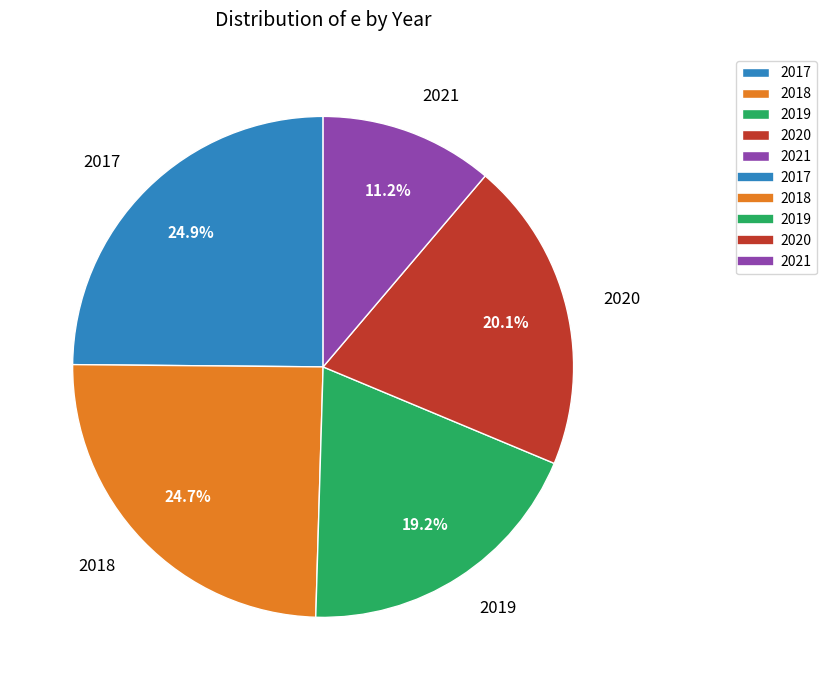

The 2017 slice represents 34% of the pie. True or false?

False